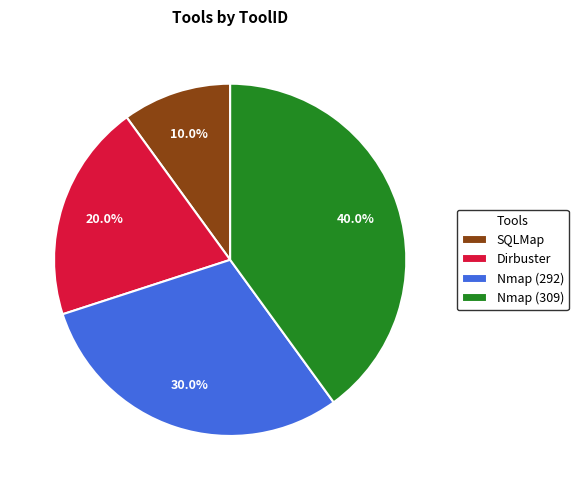

How many slices are in this pie chart?

4